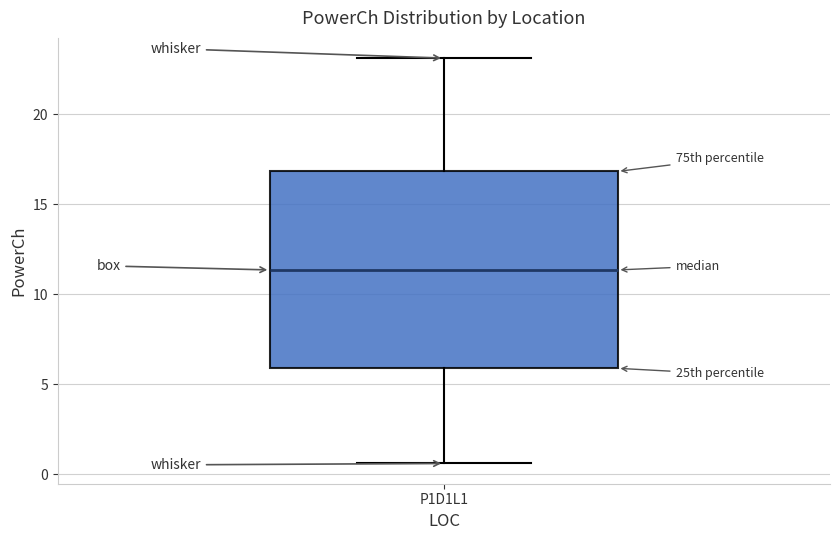

Read this box plot against the y-axis: the position of the median line, the range covered by the box, and the ends of both whiskers. The values are not printed on the chart, so give them approximately, as read against the axis.

median 11.5, box 6.0 to 17.0, whiskers 0.5 to 23.0